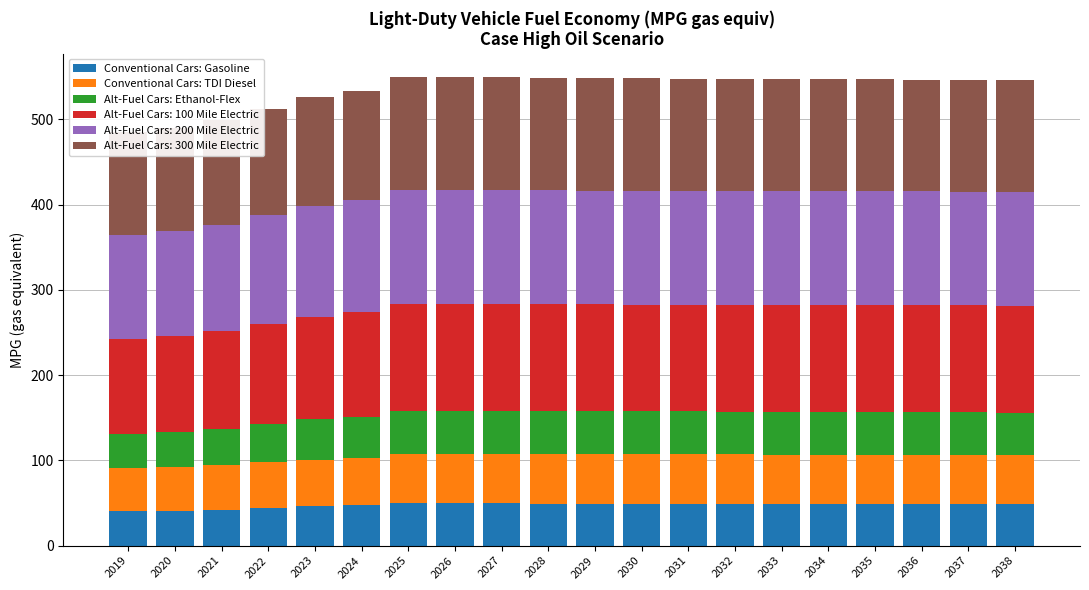

True or false: Conventional Cars: Gasoline has a value of 20.9 at 2023.

False